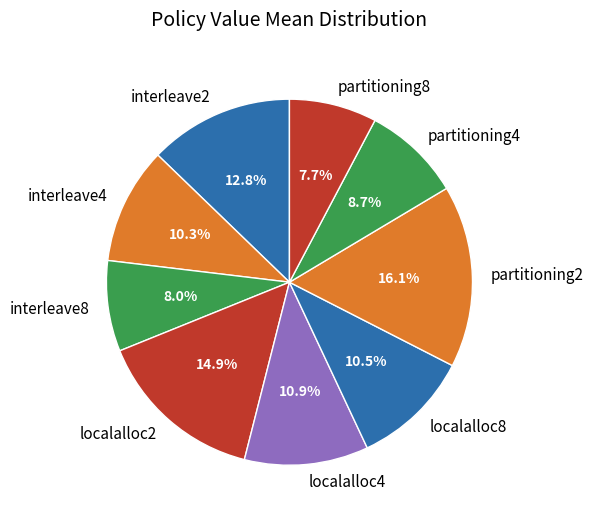

Does localalloc2 account for over 50% of the chart?

No